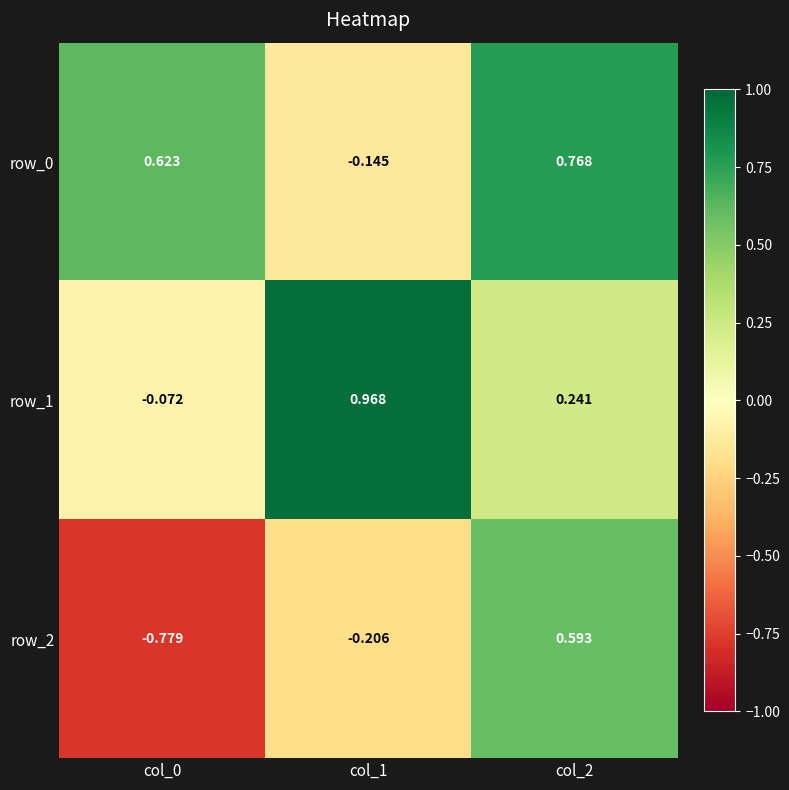

Count the number of data series in this chart.

3